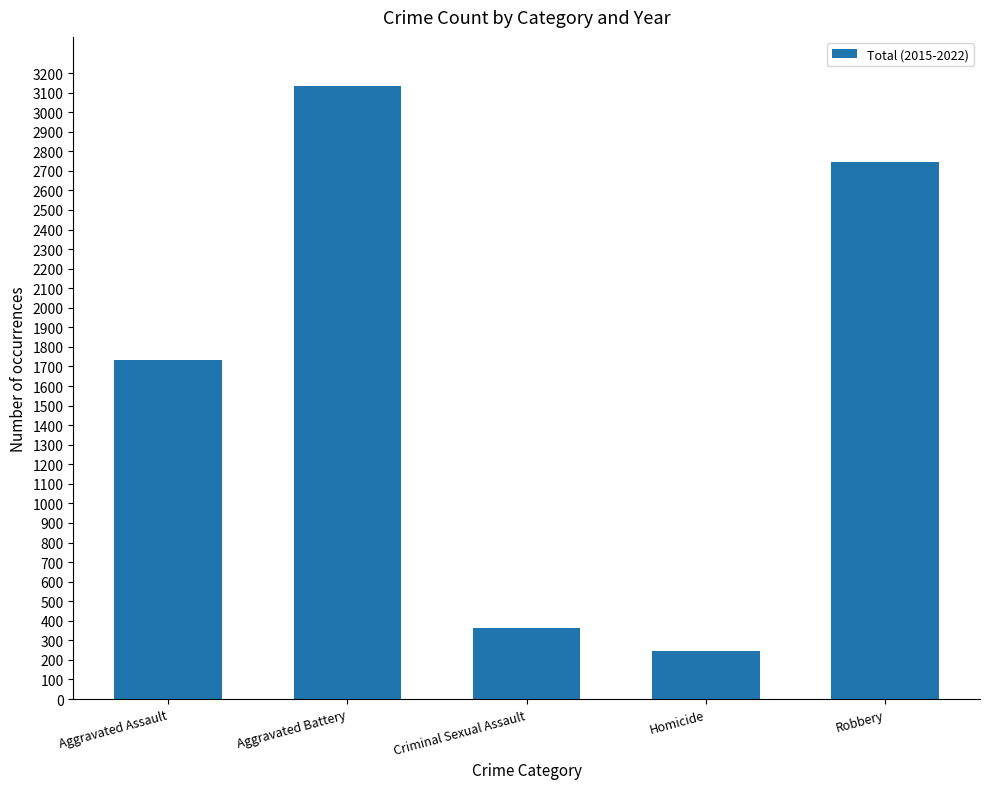

List the labels in order of value, largest first.

Aggravated Battery, Robbery, Aggravated Assault, Criminal Sexual Assault, Homicide